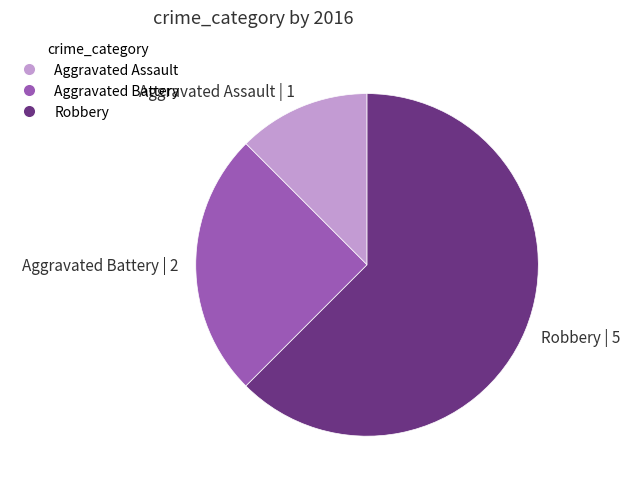

Is it true that Aggravated Assault is 12% of the pie?

True